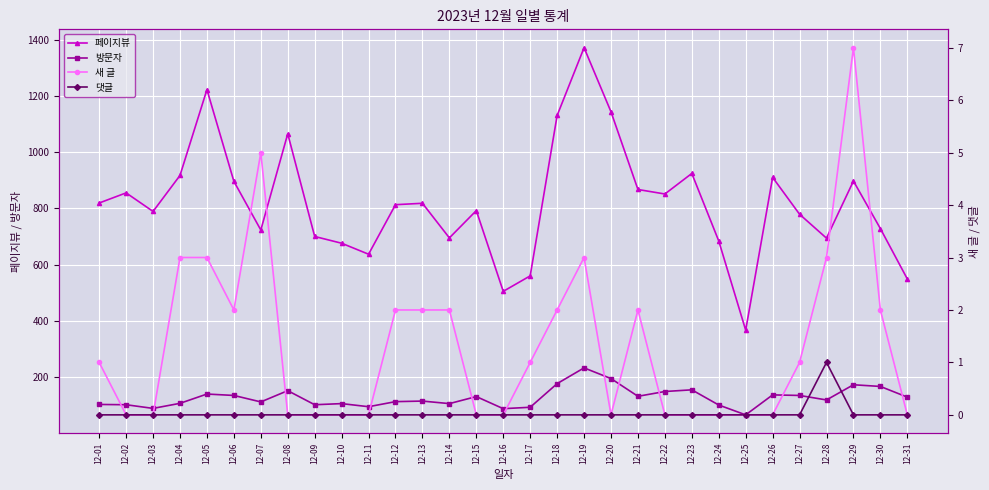

Where does the 새 글 series first go above 1?

12-04